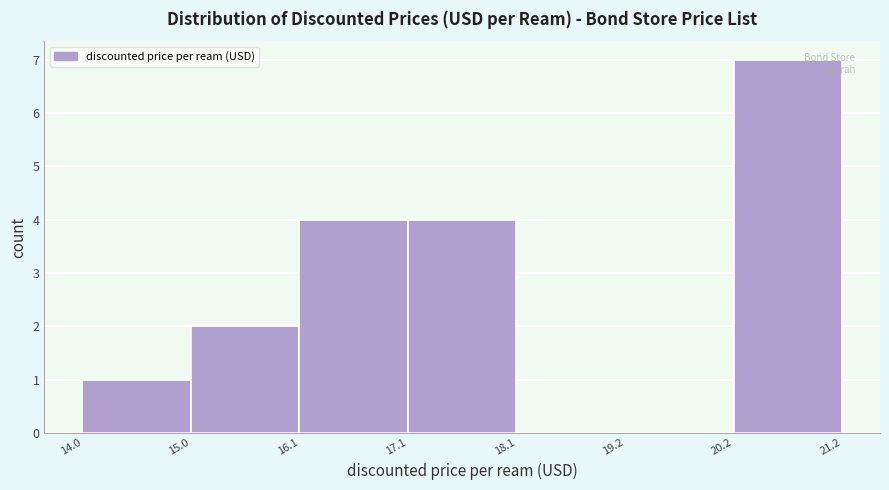

Reading left to right, list every bar in this chart as the range it spans on the x-axis followed by its height. The values are not printed on the chart, so give them approximately, as read against the axis.

14.0 to 15.0: 1
15.0 to 16.1: 2
16.1 to 17.1: 4
17.1 to 18.1: 4
18.1 to 19.2: 0
19.2 to 20.2: 0
20.2 to 21.2: 7